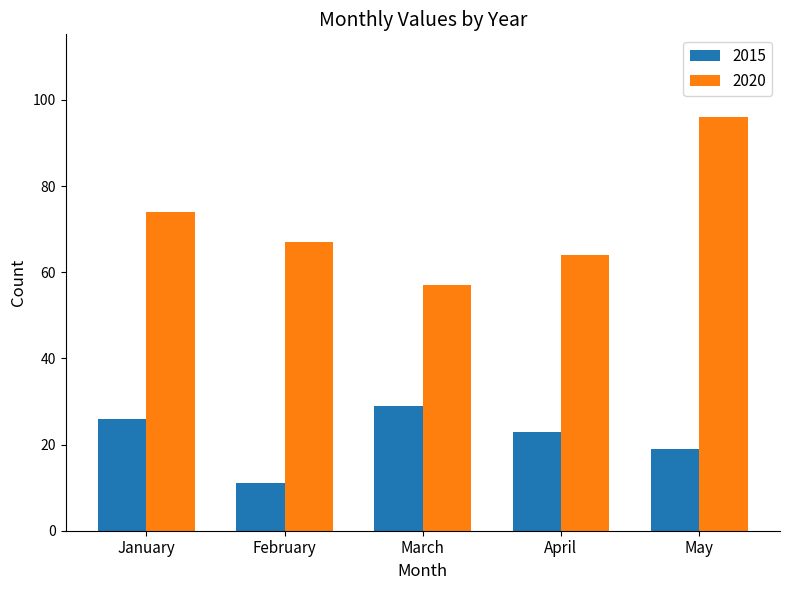

What is the greatest value displayed?

96